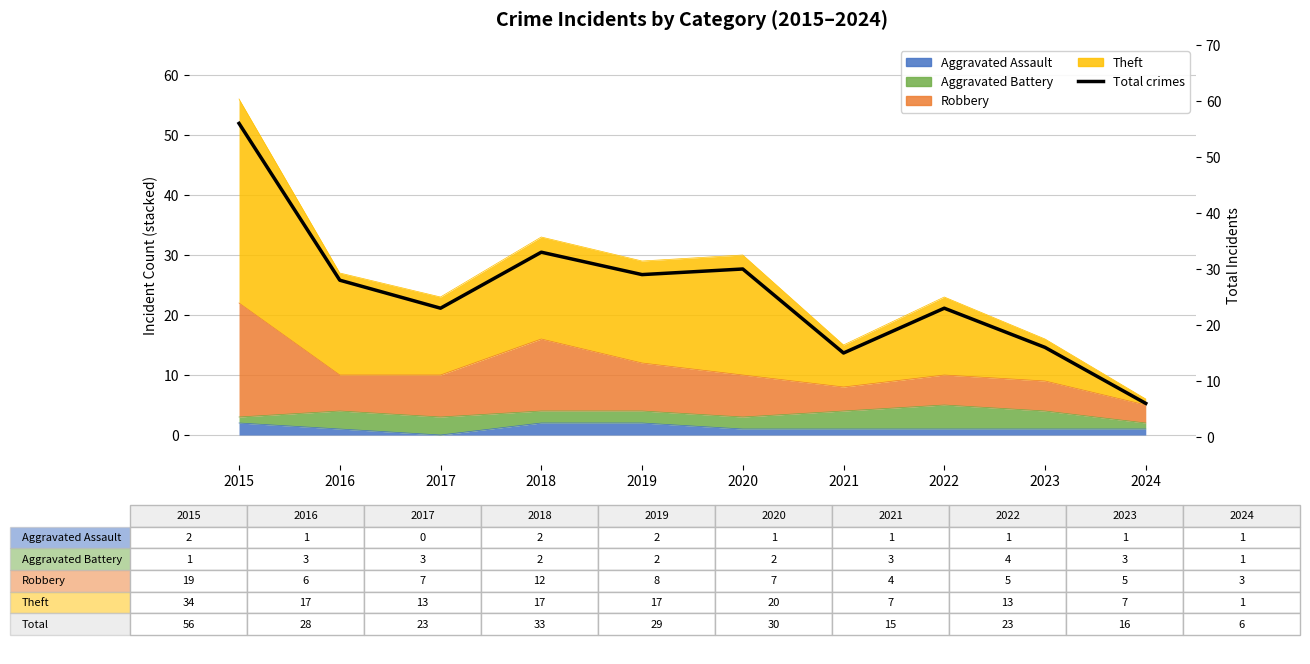

How many values are below 28?

5